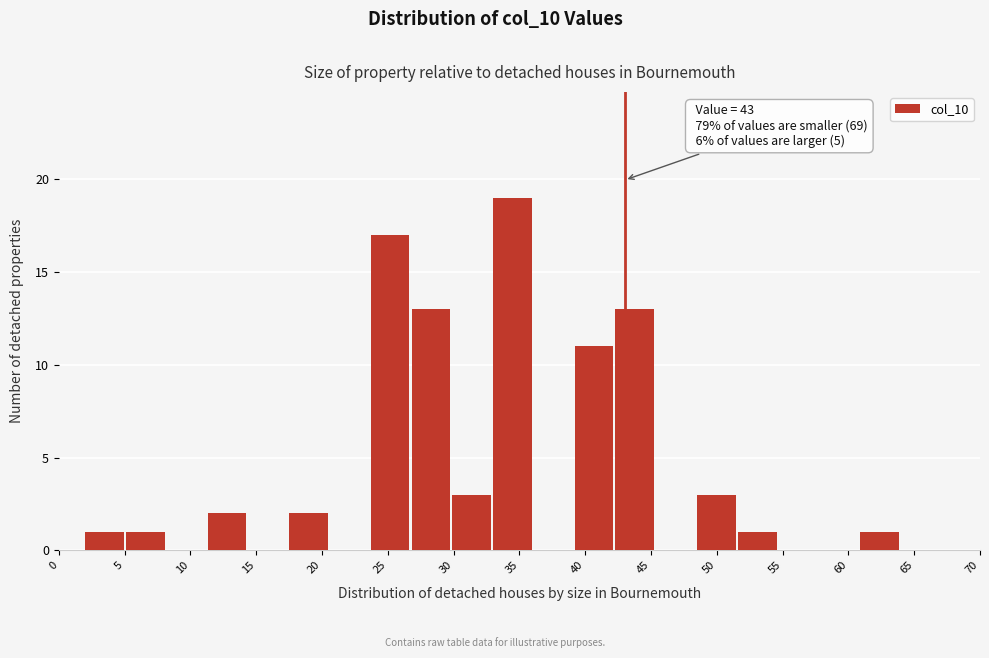

Which range on the x-axis has the tallest bar?

33.0 to 36.1